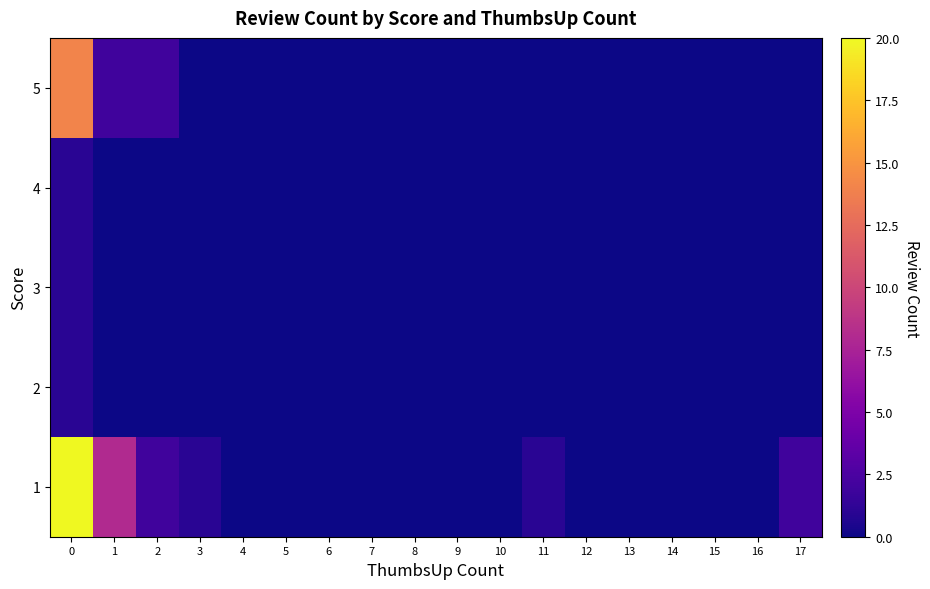

Reading left to right, what are all the values shown in this chart?

1: 0=20	1=8	2=2	3=1	4=0	5=0	6=0	7=0	8=0	9=0	10=0	11=1	12=0	13=0	14=0	15=0	16=0	17=2
2: 0=1	1=0	2=0	3=0	4=0	5=0	6=0	7=0	8=0	9=0	10=0	11=0	12=0	13=0	14=0	15=0	16=0	17=0
3: 0=1	1=0	2=0	3=0	4=0	5=0	6=0	7=0	8=0	9=0	10=0	11=0	12=0	13=0	14=0	15=0	16=0	17=0
4: 0=1	1=0	2=0	3=0	4=0	5=0	6=0	7=0	8=0	9=0	10=0	11=0	12=0	13=0	14=0	15=0	16=0	17=0
5: 0=14	1=2	2=2	3=0	4=0	5=0	6=0	7=0	8=0	9=0	10=0	11=0	12=0	13=0	14=0	15=0	16=0	17=0